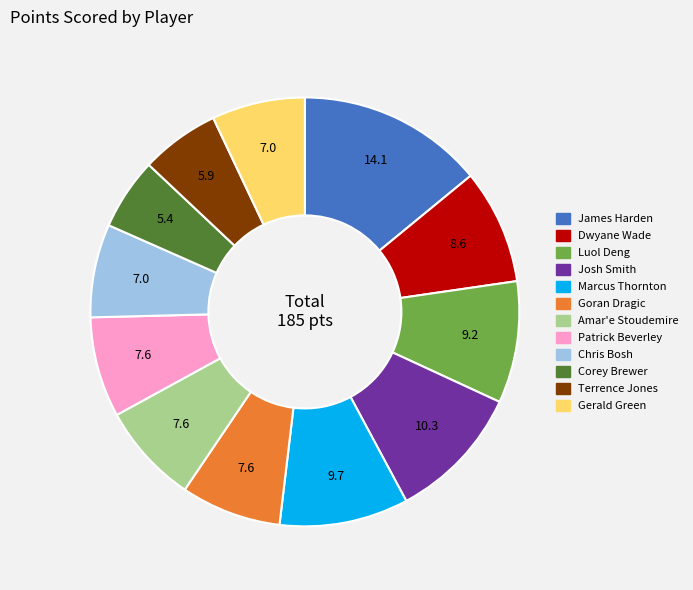

Is there a majority slice in this chart?

No